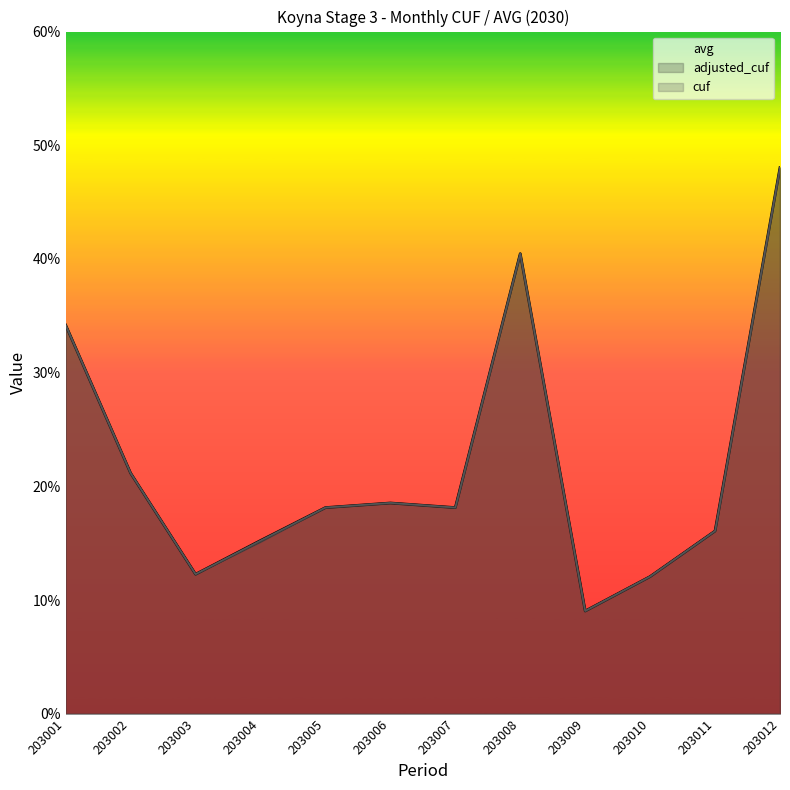

Where do avg and adjusted_cuf first cross each other?

203003 and 203004